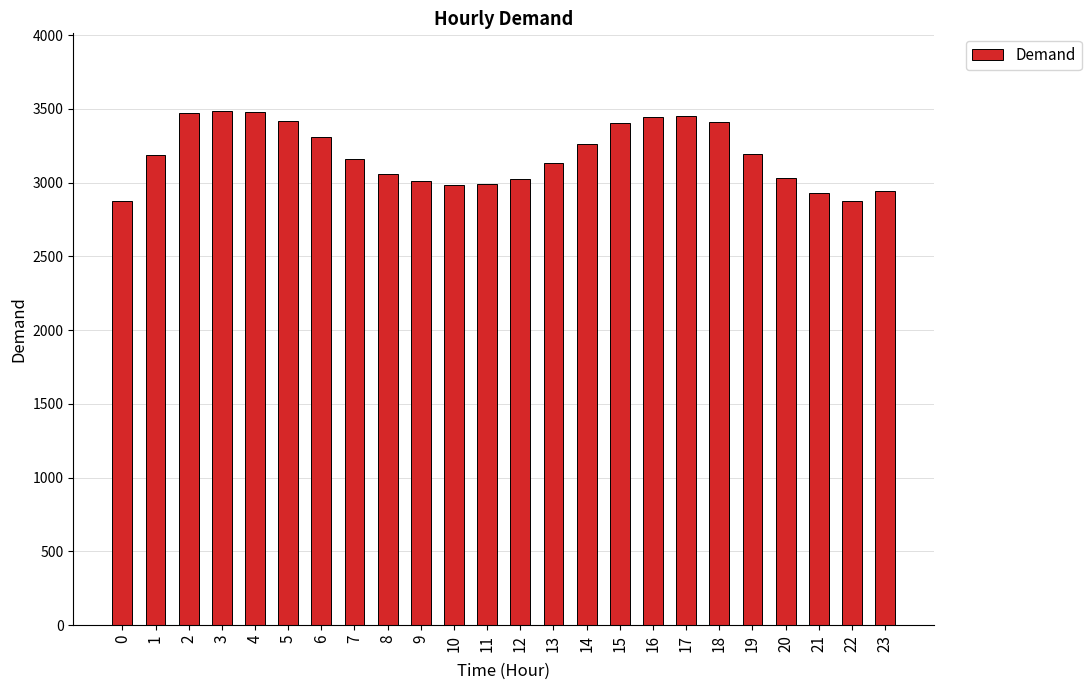

What is the value of the 11th bar from the left?

2984